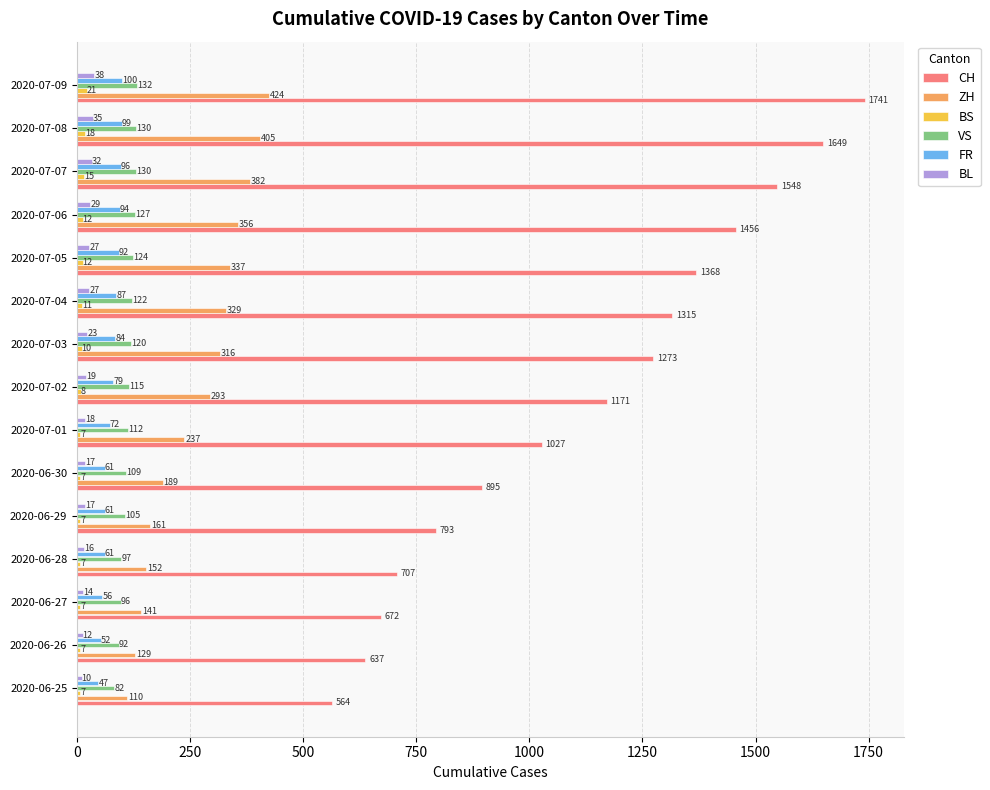

How many data points does each series have?

15